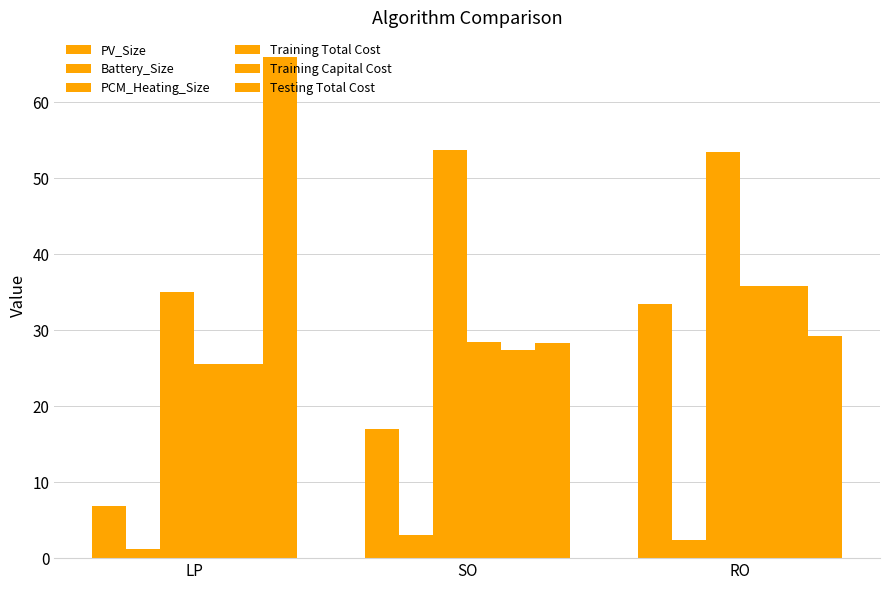

Which category has the lowest value in the Battery_Size series?

LP